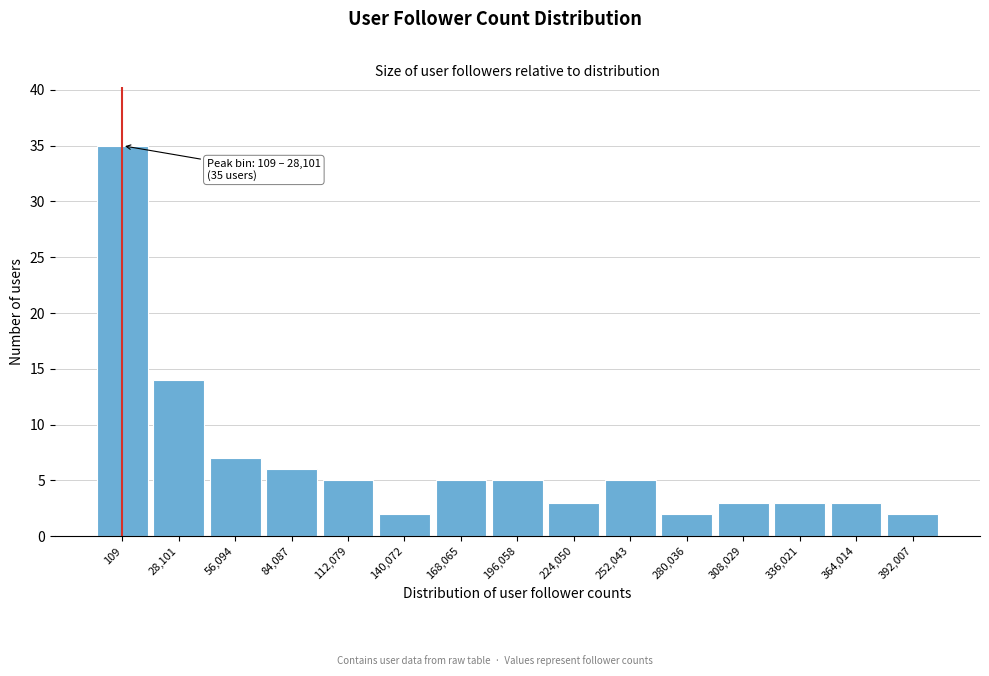

Reading left to right, extract all data points from this chart.

109=35	28,101=14	56,094=7	84,087=6	112,079=5	140,072=2	168,065=5	196,058=5	224,050=3	252,043=5	280,036=2	308,029=3	336,021=3	364,014=3	392,007=2